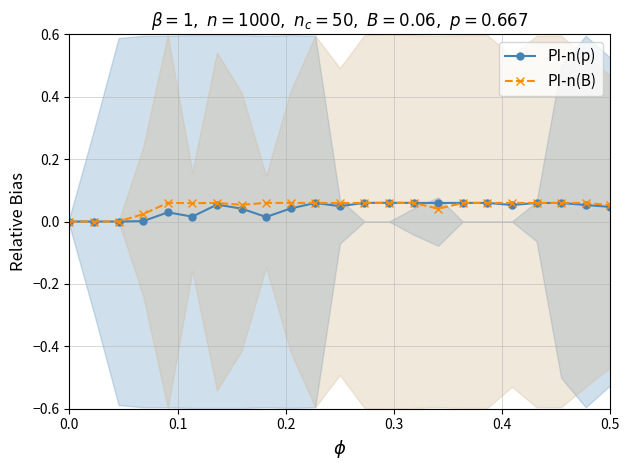

How many interior local valleys does the PI-n(B) series have?

3